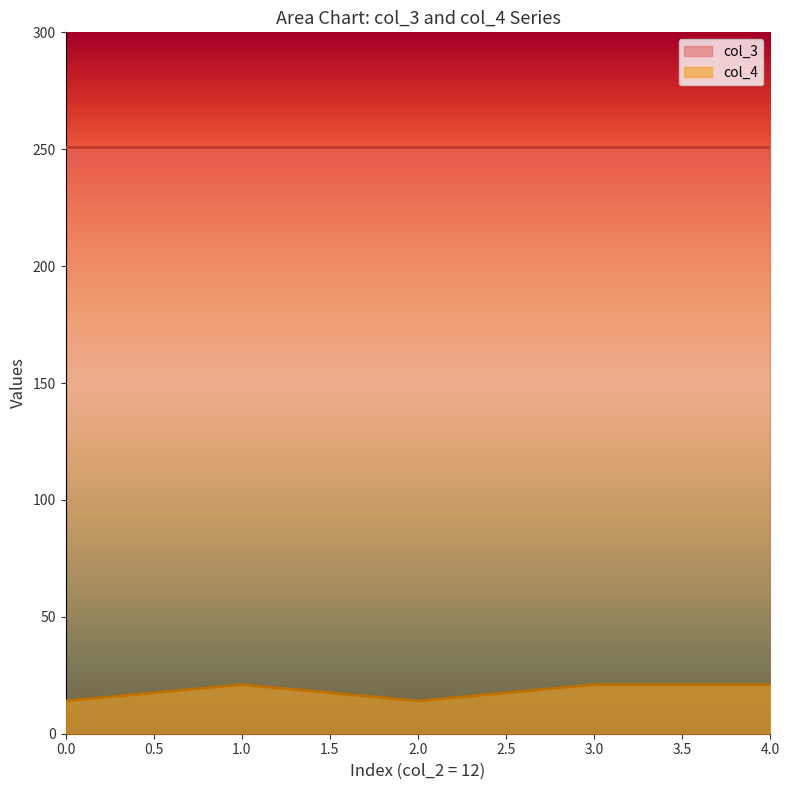

The value at 1 is 9. True or false?

False